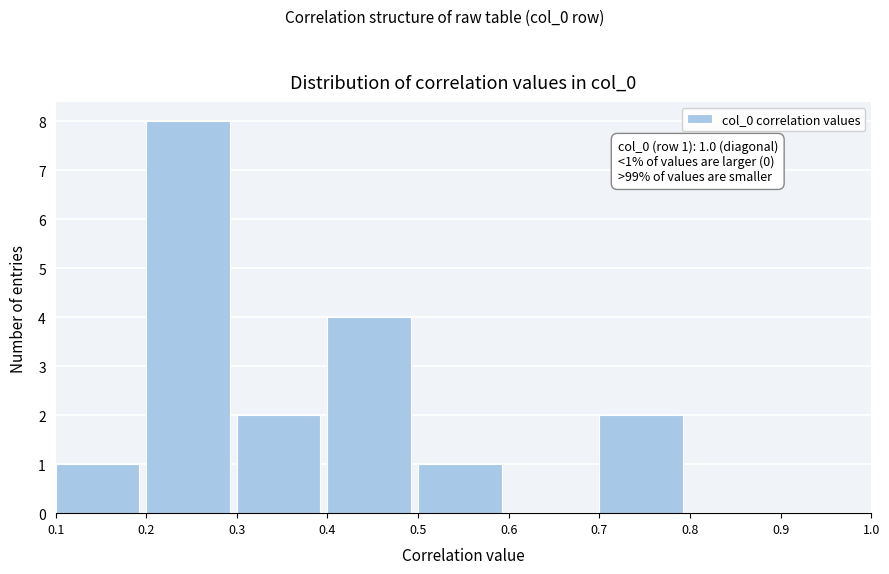

Over which range of the x-axis is the bar tallest?

0.2 to 0.3